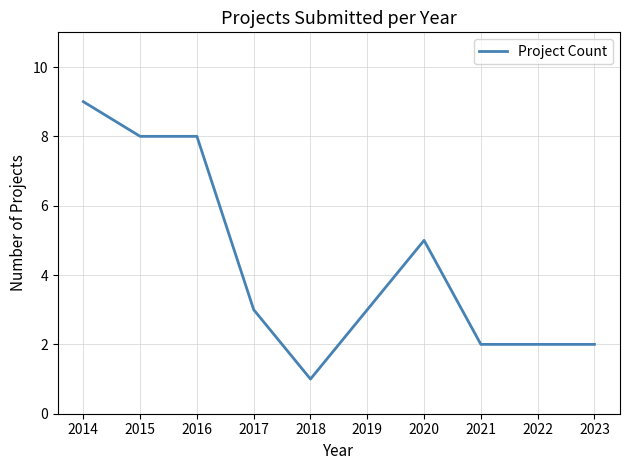

Reading left to right, list all the values displayed in this chart.

2014=9	2015=8	2016=8	2017=3	2018=1	2019=3	2020=5	2021=2	2022=2	2023=2